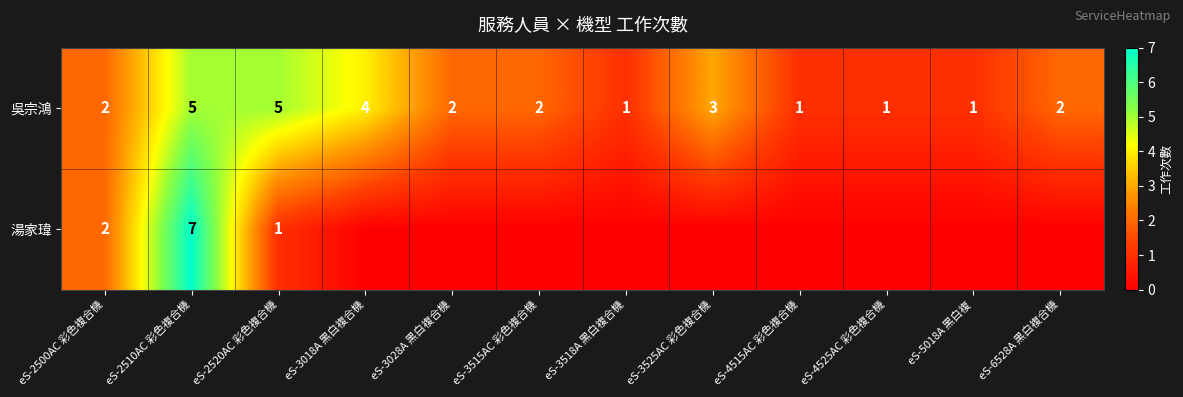

Count the 吳宗鴻 values in the range 1 to 4.

10